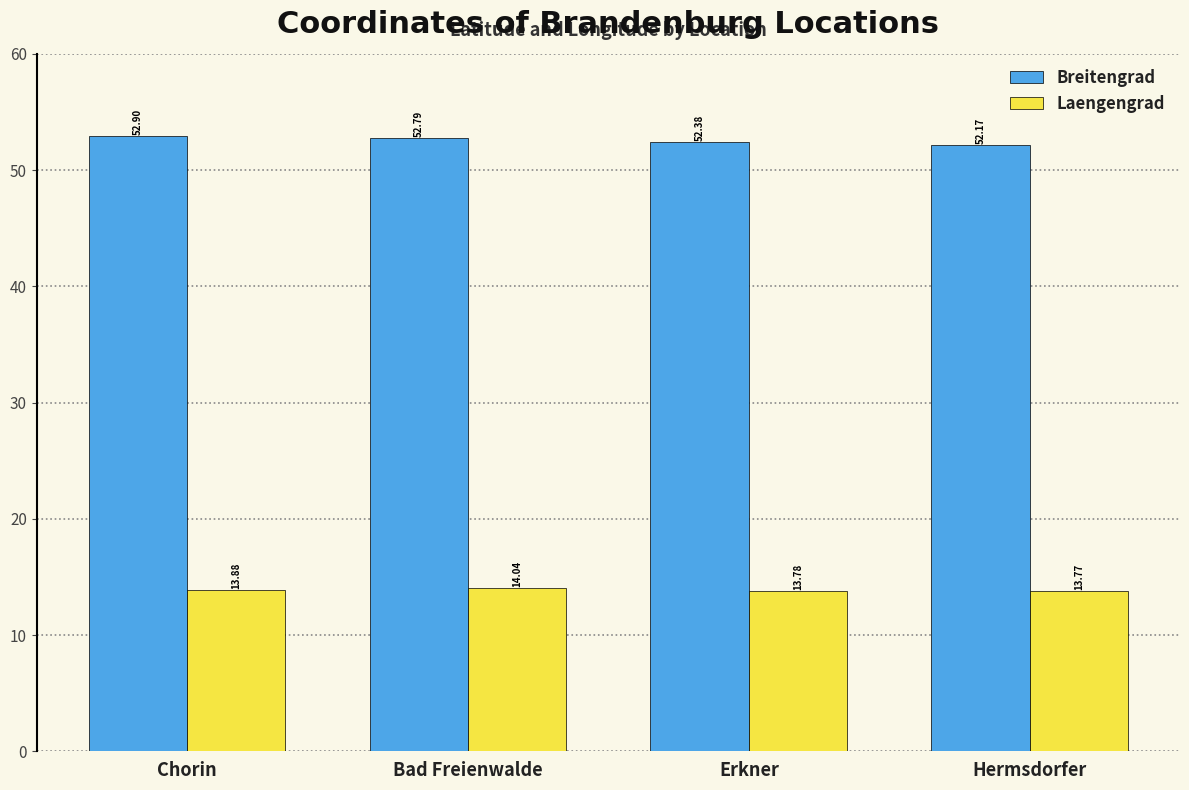

What is the difference between the highest and lowest values at Hermsdorfer?

38.4